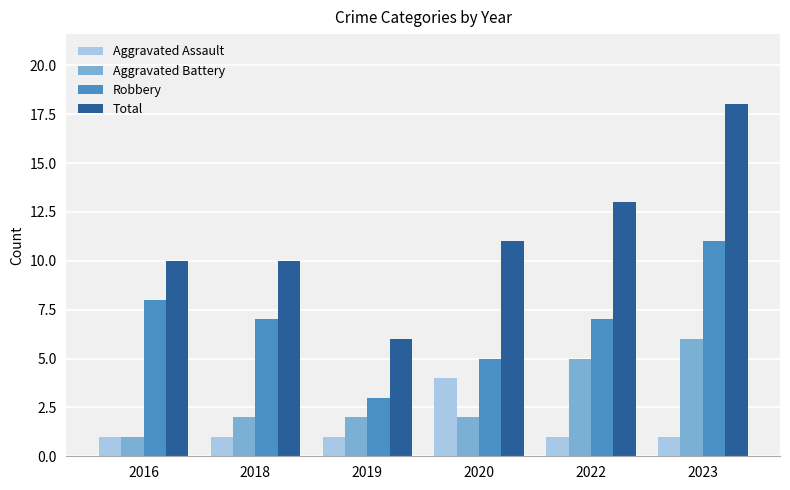

At how many categories does at least one series exceed 15?

1